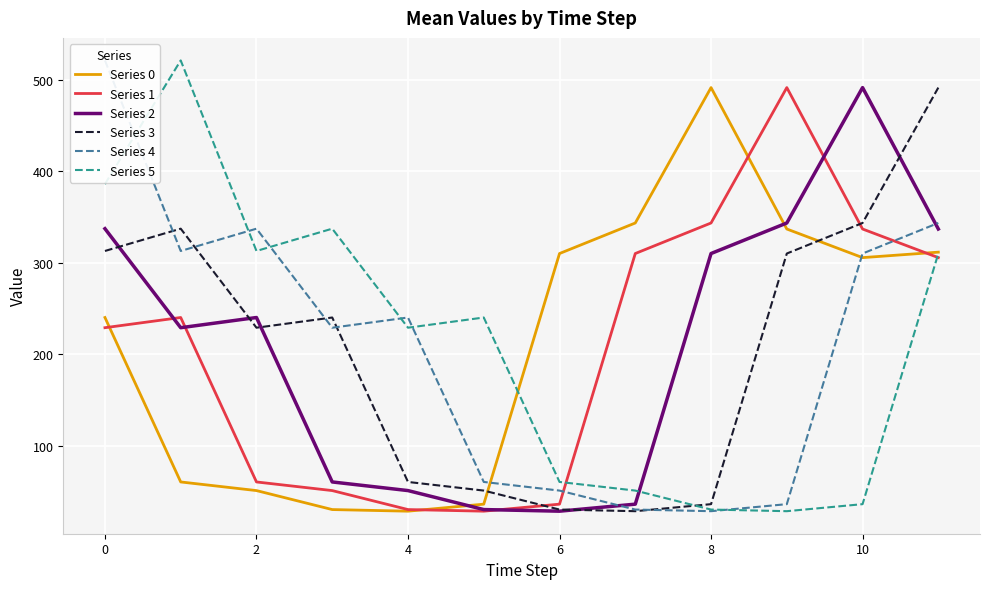

What is the difference between the maximum and minimum values in the Series 1 series?

462.4